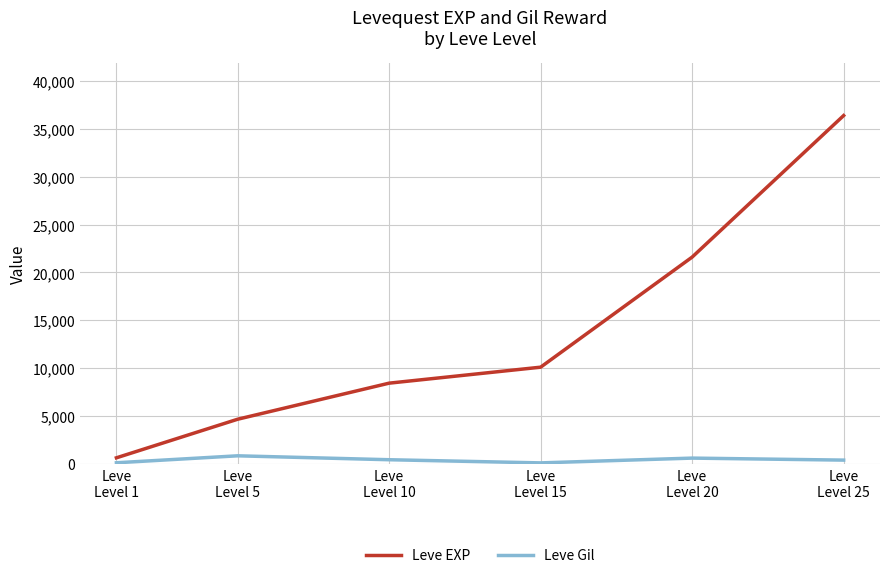

Is this an area chart (filled region under the line)?

No